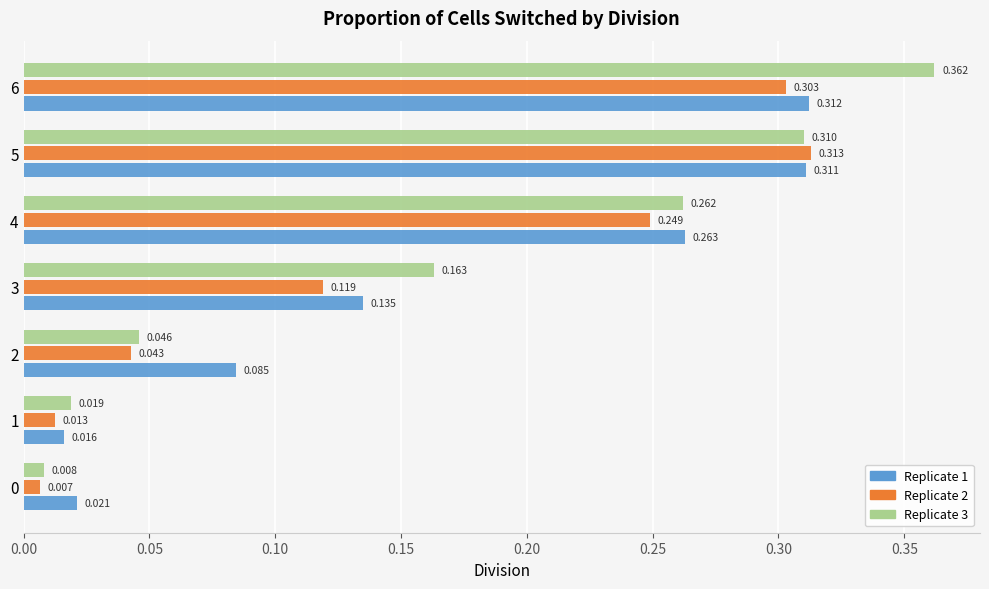

Rank the series by their average value, from highest to lowest.

Replicate 3, Replicate 1, Replicate 2